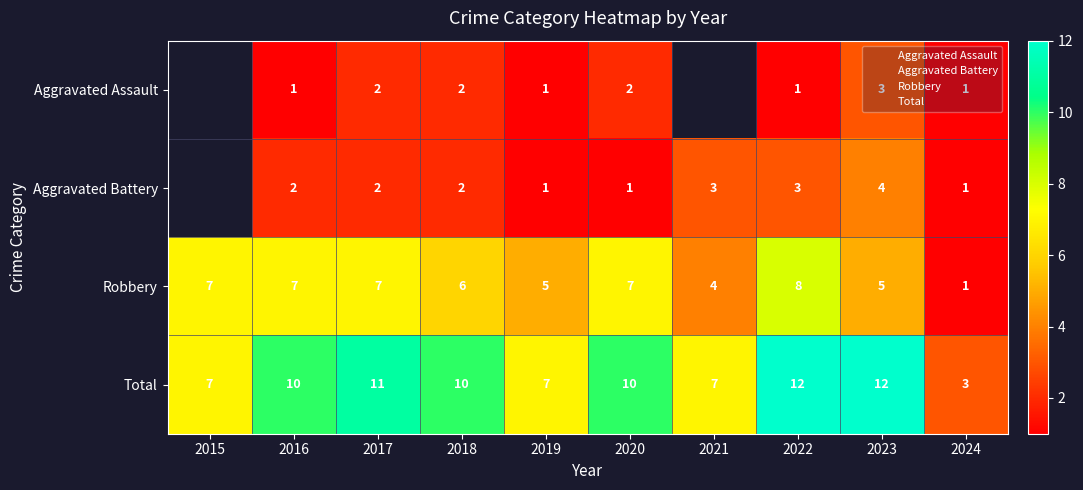

The value of Aggravated Assault at 2019 is 0.6. True or false?

False